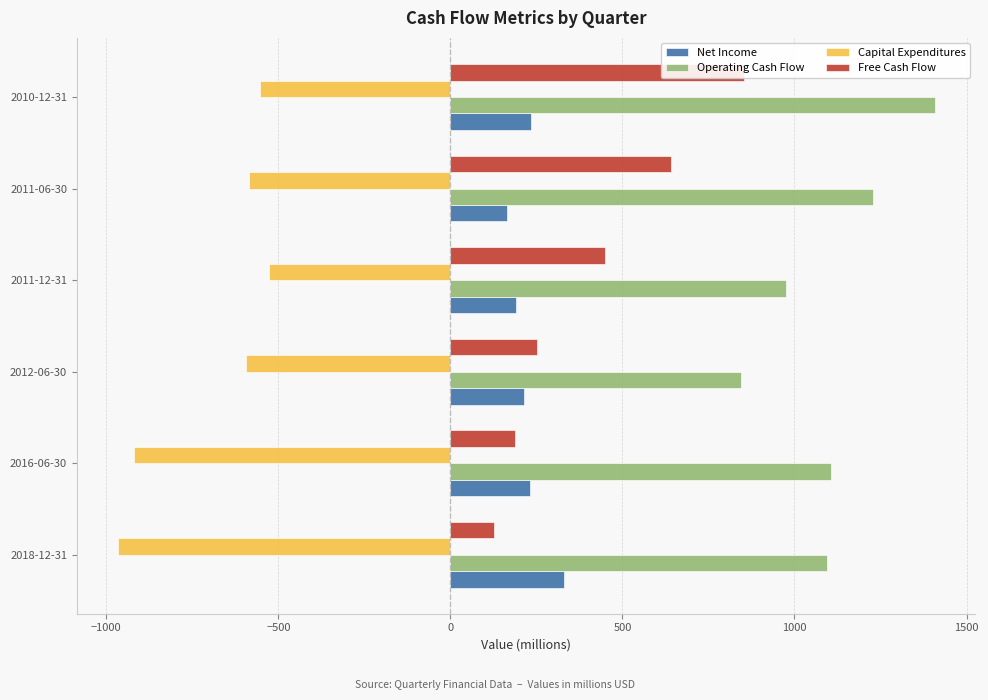

Are the bars grouped side by side (vs. stacked)?

Yes